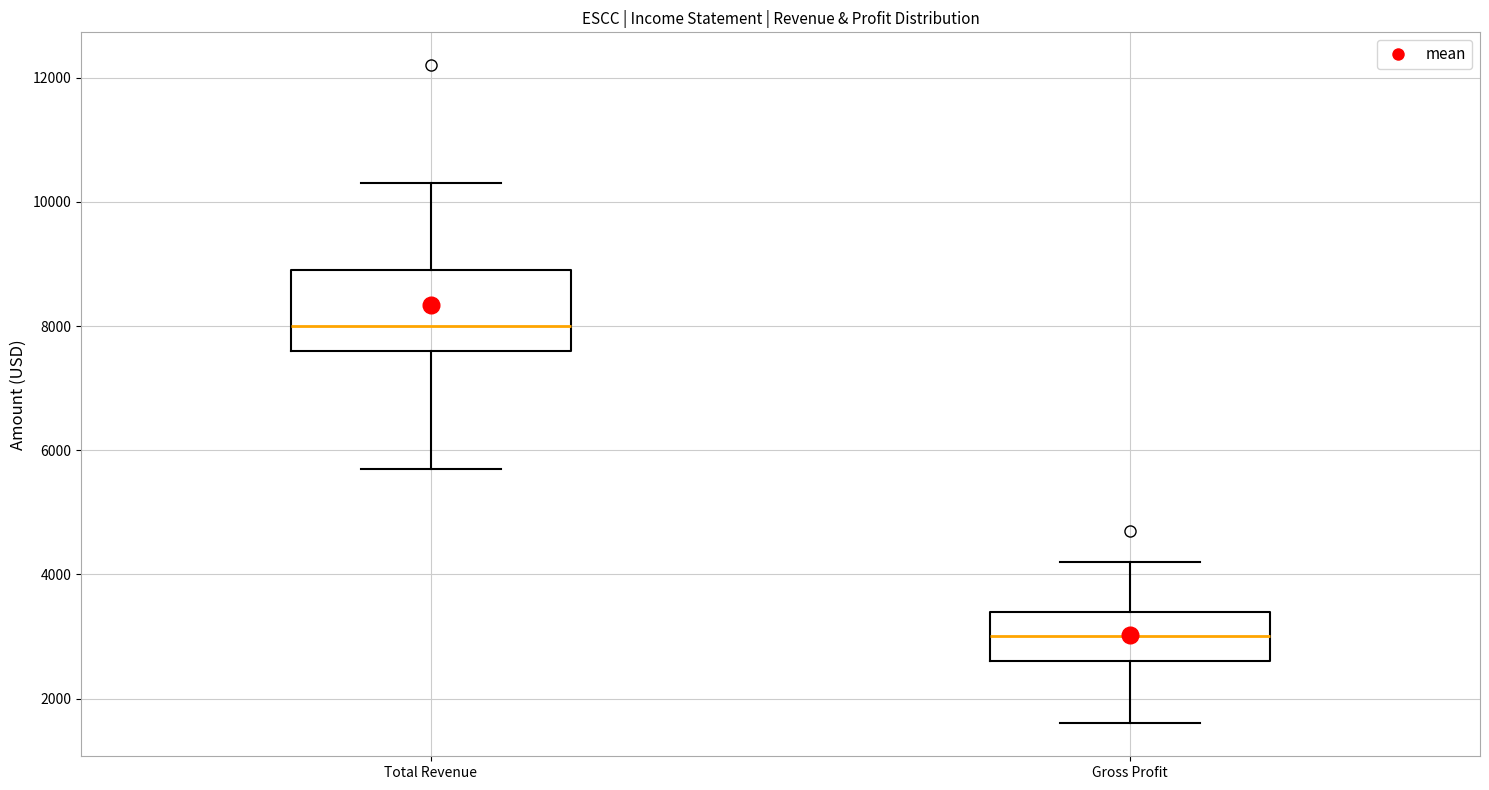

Which box's median line is the highest?

Total Revenue